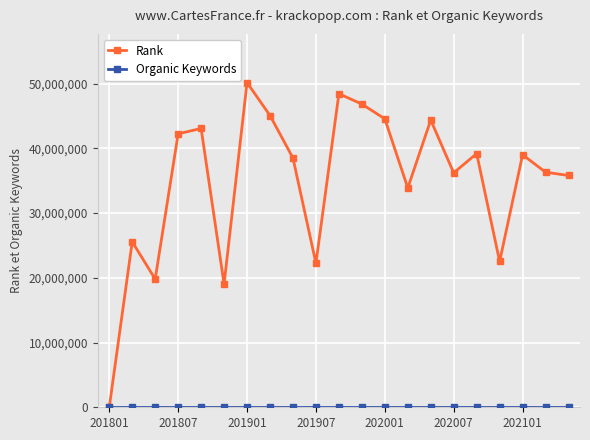

True or false: Rank has more than 0 points higher than both neighbors.

True